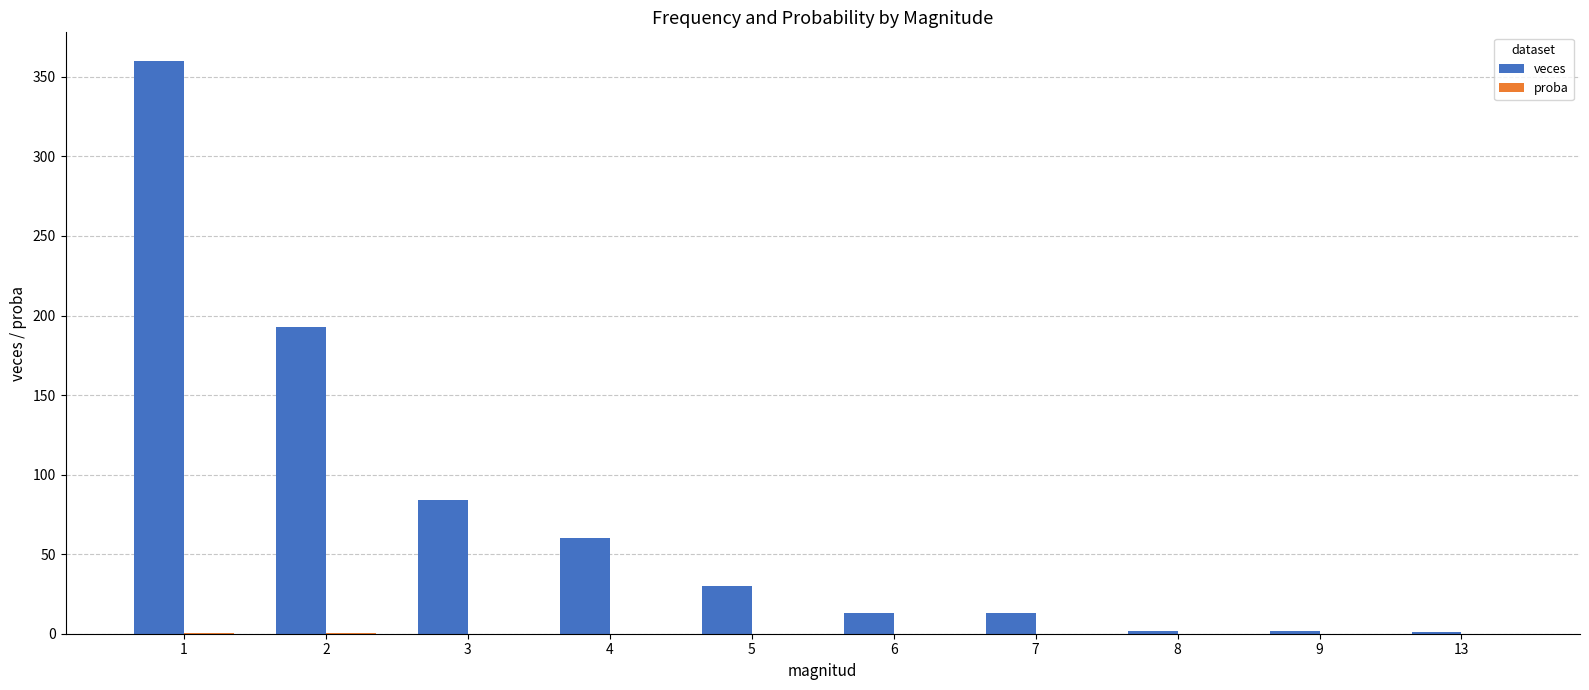

Is it true that veces equals 13.0 at 7?

True